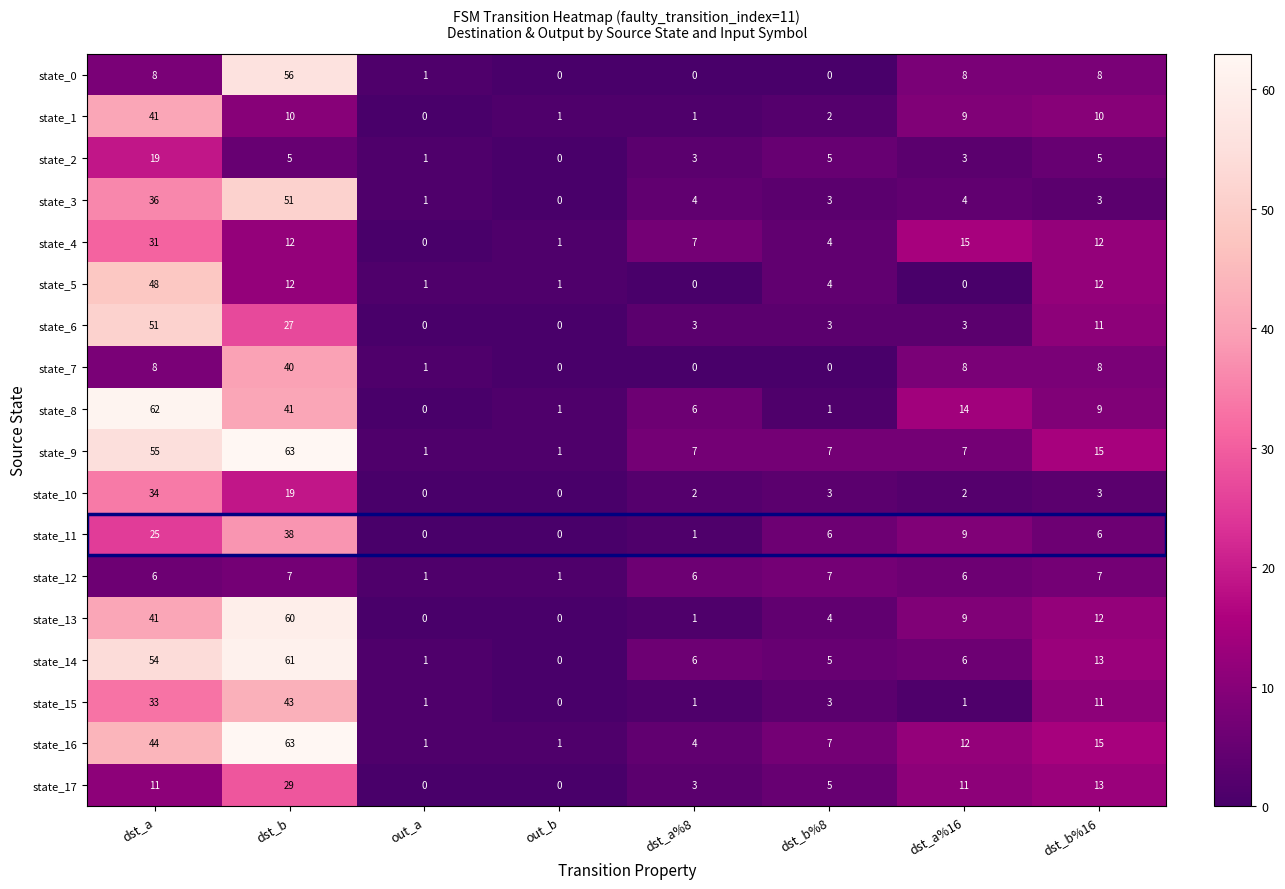

What is the difference between the highest and lowest values at dst_a?

56